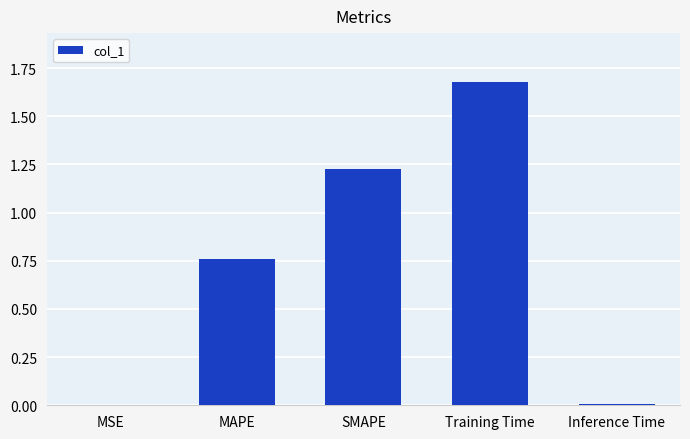

True or false: the data shows 0.5 at Training Time.

False